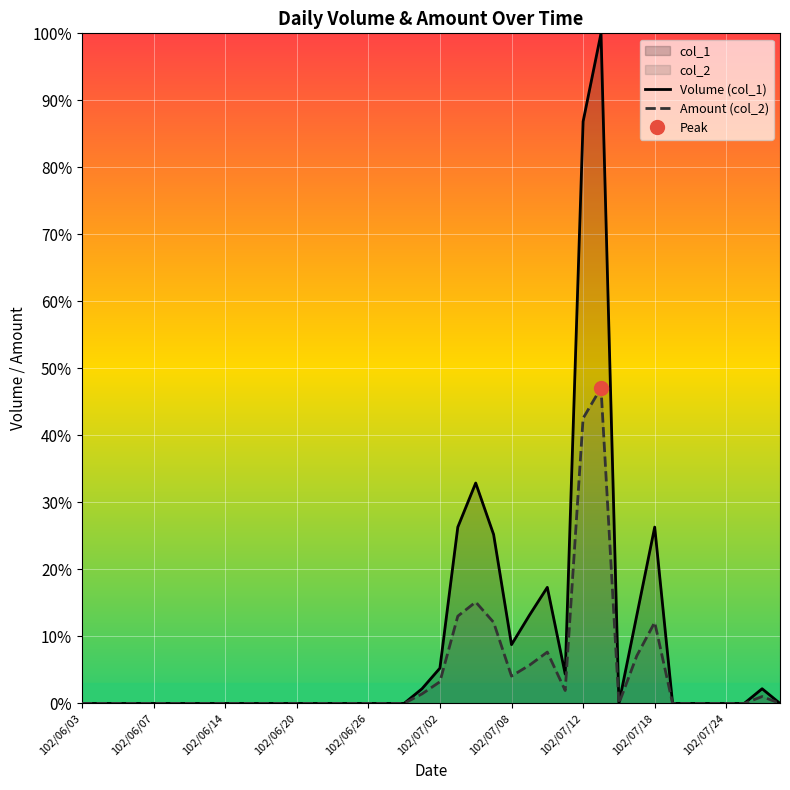

The value of Volume (col_1) at 102/06/20 is 43.3. True or false?

False